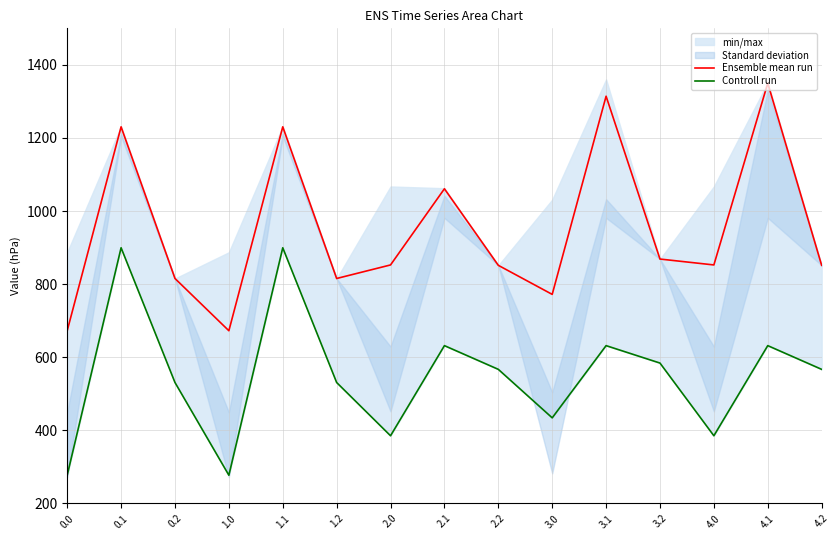

What is the smallest value displayed?

277.3